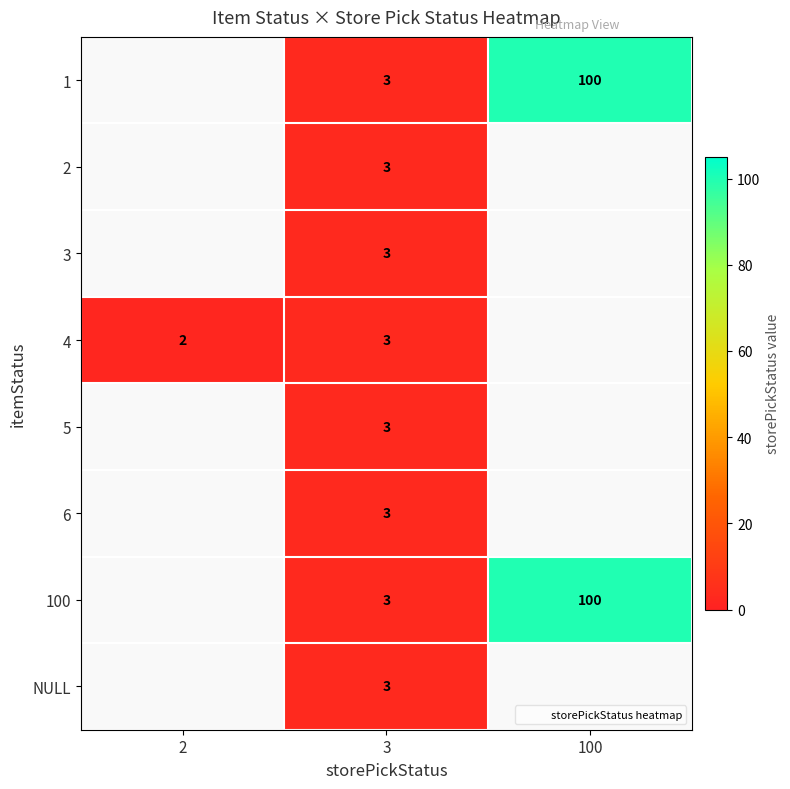

Count the number of data series in this chart.

8